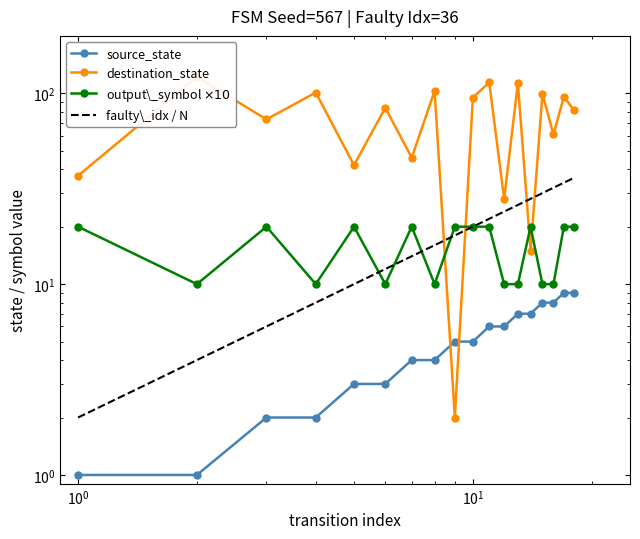

Is it true that source_state equals 3 at 6?

False